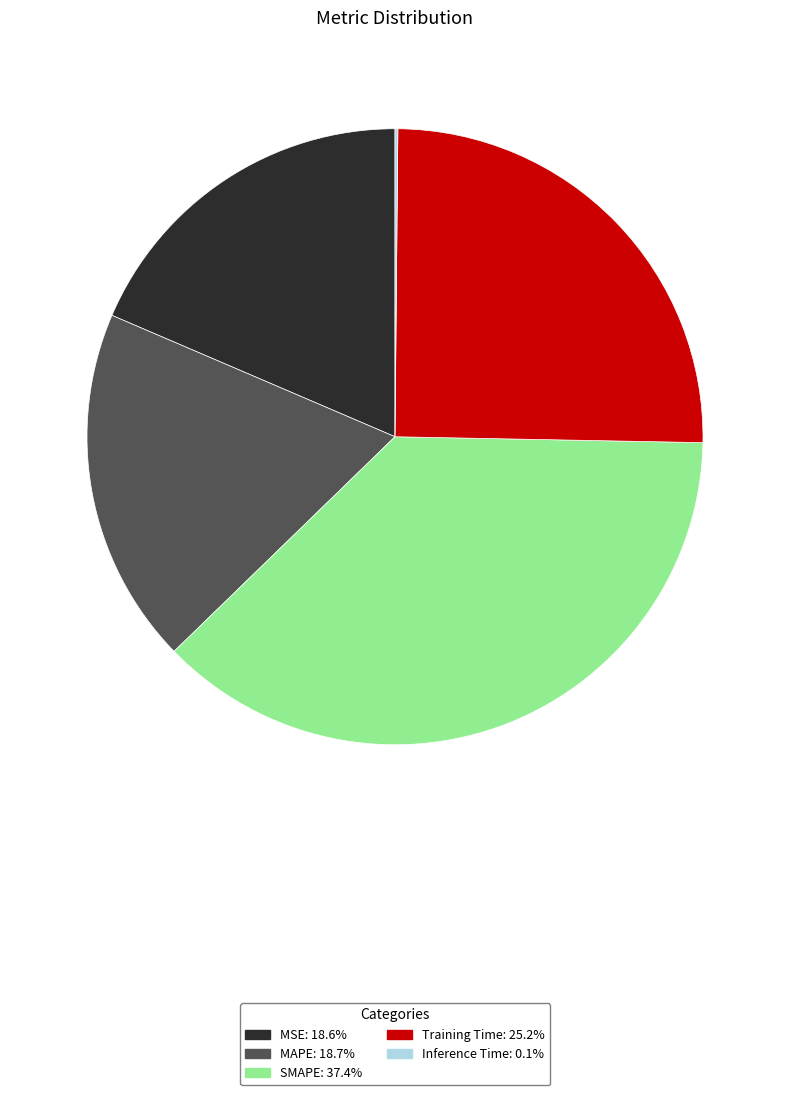

Does SMAPE: 37.4% account for over 50% of the chart?

No